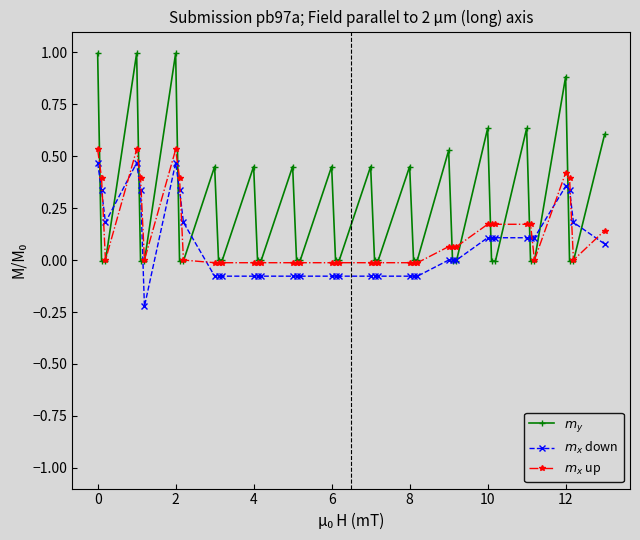

How many lines are shown in the chart?

3